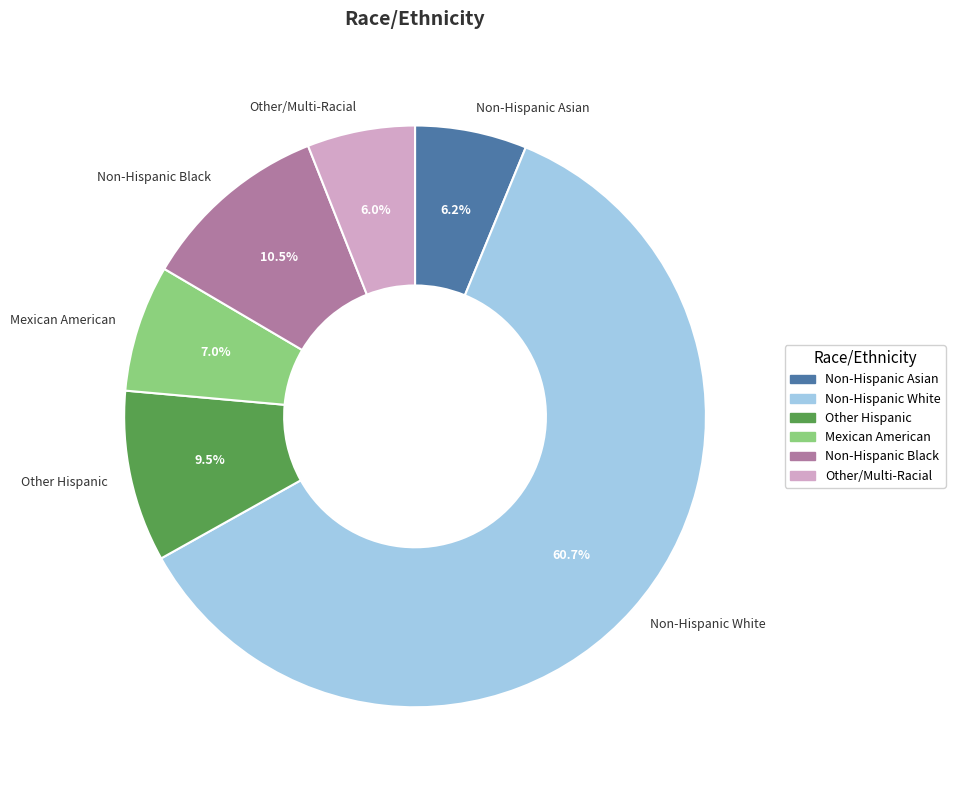

Combined, what portion of the pie is Other/Multi-Racial and Mexican American?

13.0%